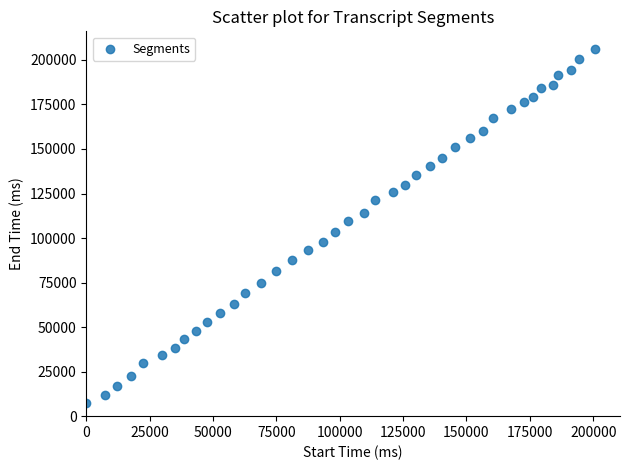

What is the range of Y values (max minus min)?

198660